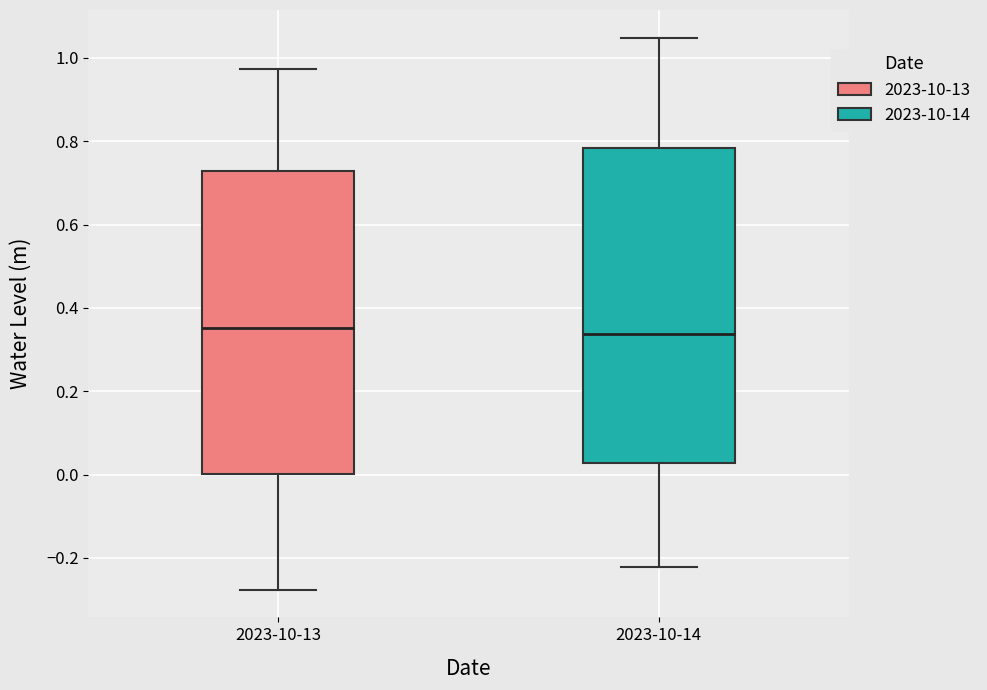

Reading left to right, read every box against the y-axis: the position of its median line, the range the box covers, and the ends of its whiskers. The values are not printed on the chart, so give them approximately, as read against the axis.

2023-10-13: median 0.36, box 0.00 to 0.72, whiskers -0.28 to 0.98
2023-10-14: median 0.34, box 0.02 to 0.78, whiskers -0.22 to 1.04